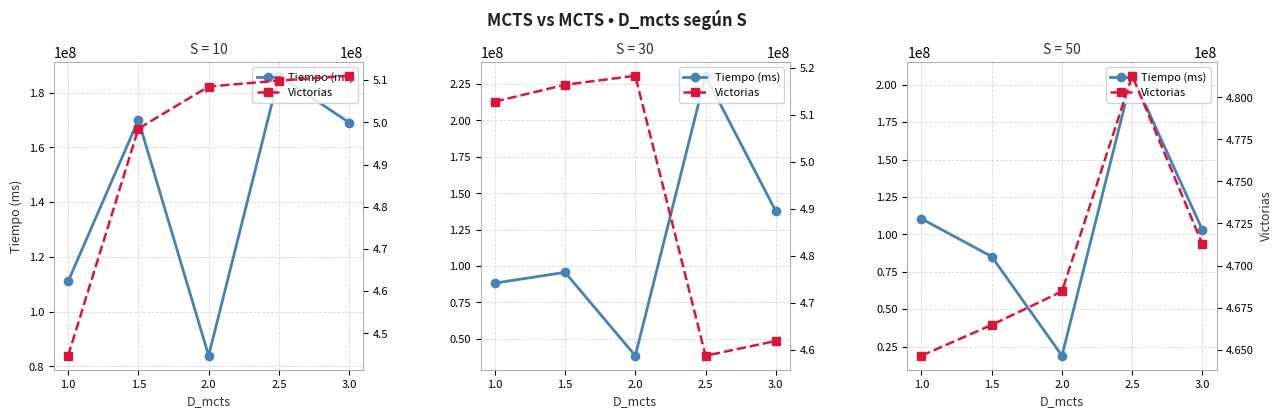

True or false: Tiempo (ms) and Victorias cross at least once.

False